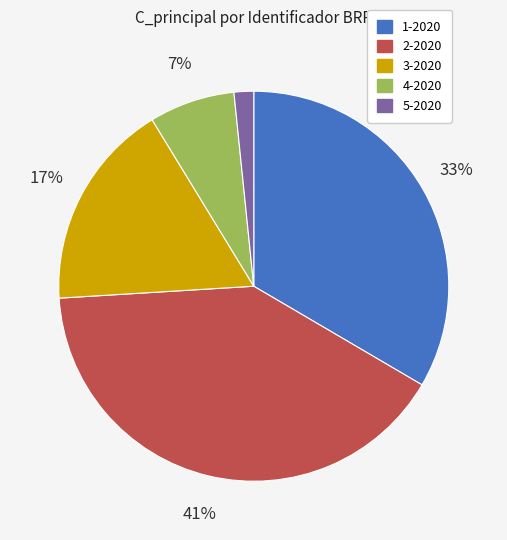

Do 2-2020 and 5-2020 together represent more than half of the pie?

No